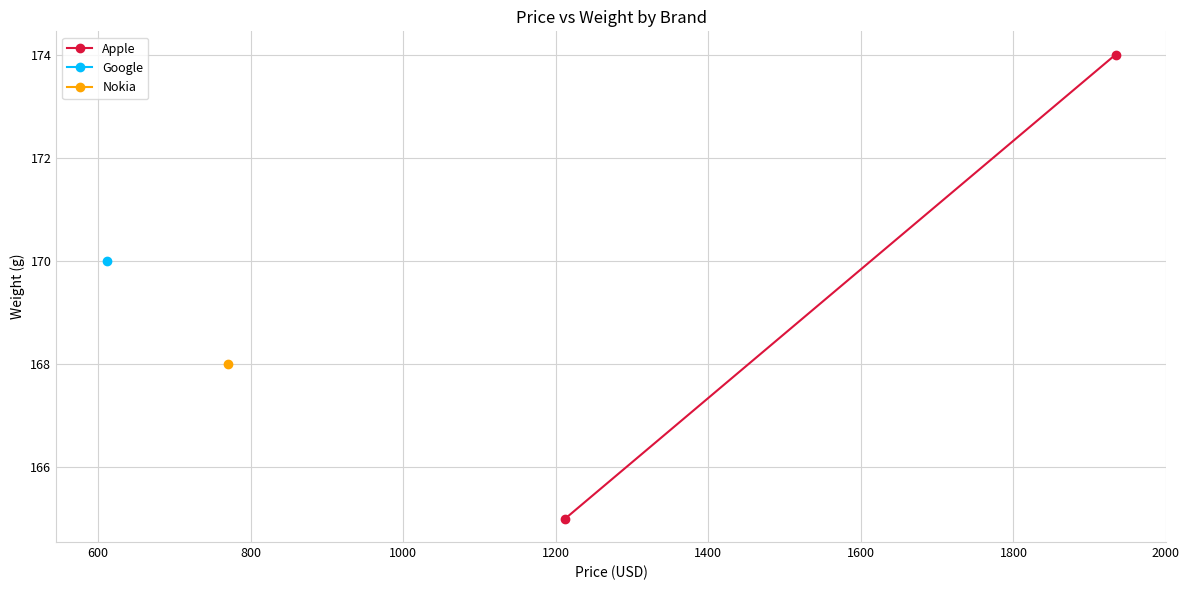

How many values are below 174?

1